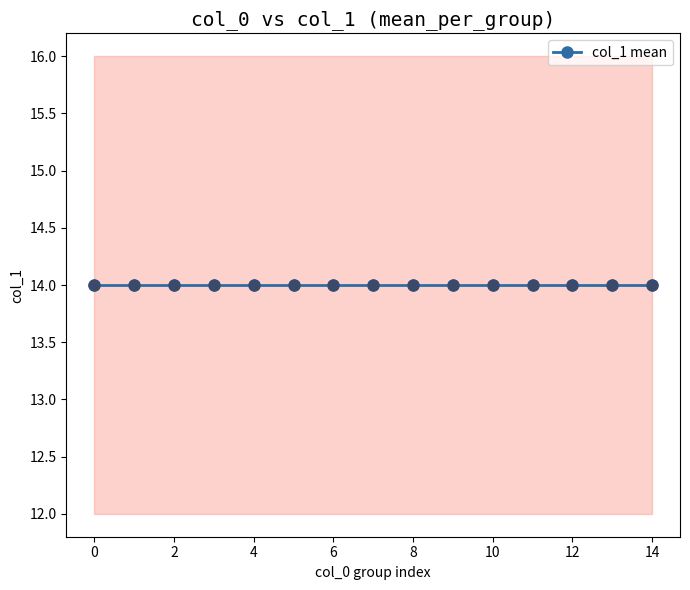

At which category is the sum across all series the highest?

4